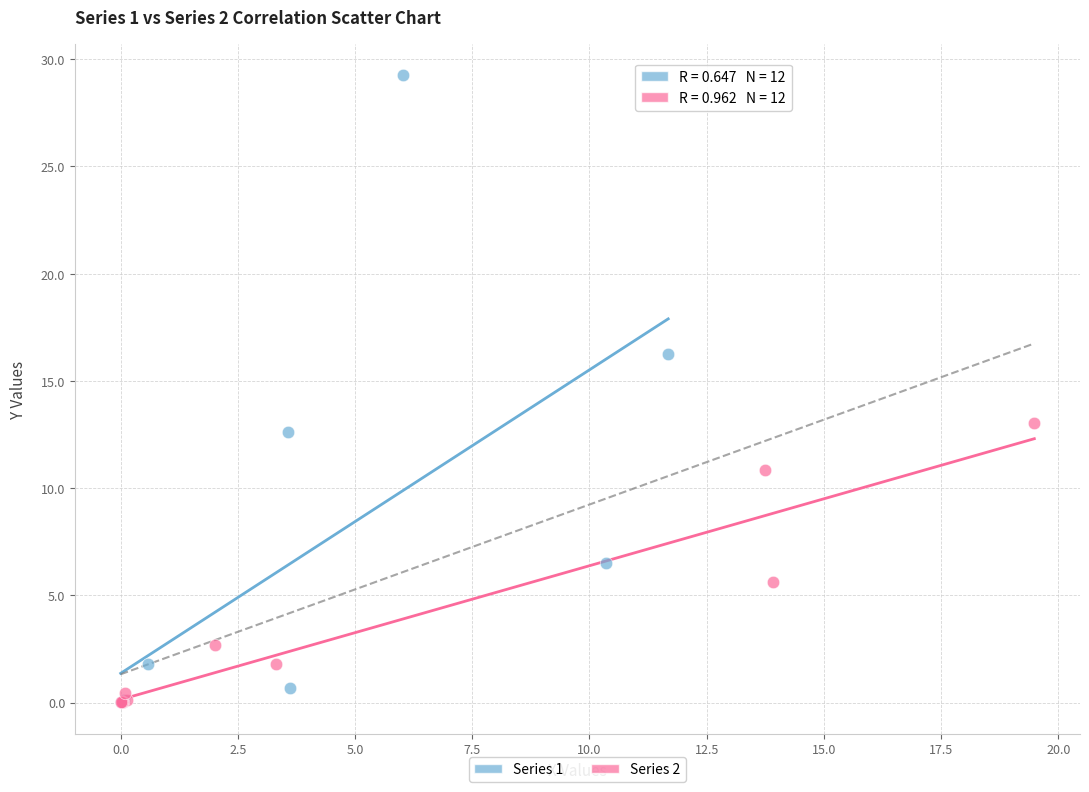

Which series reaches the maximum Y coordinate?

Series 1